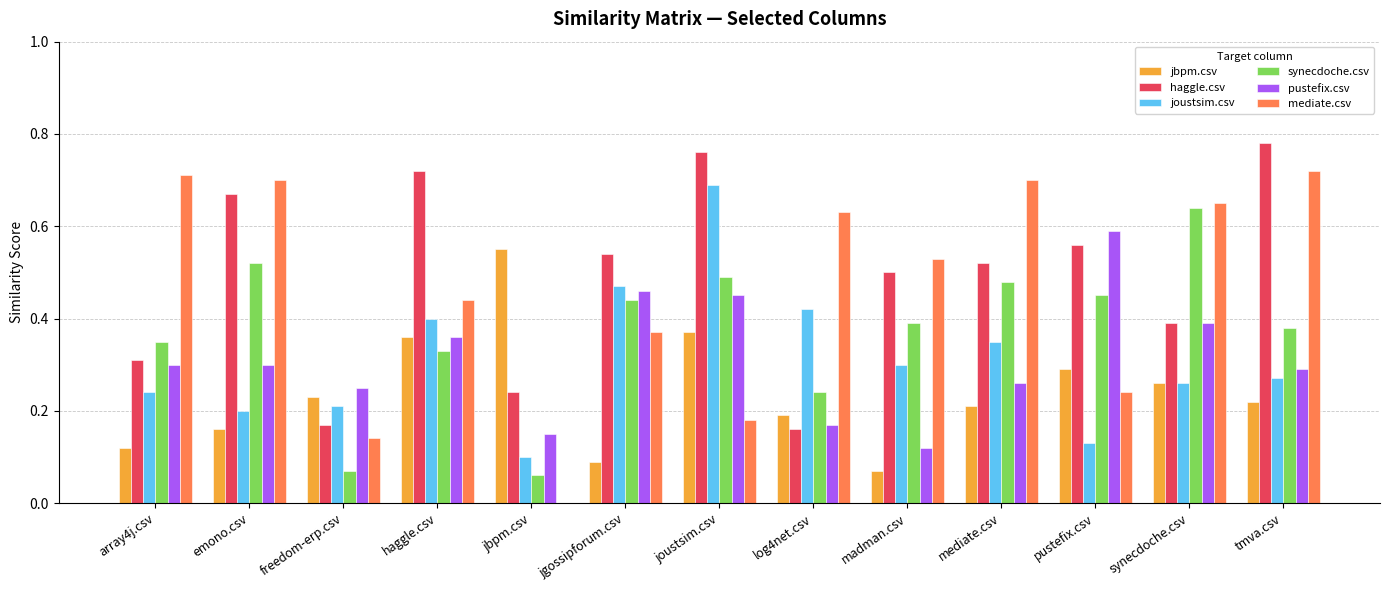

Is the value of joustsim.csv at pustefix.csv greater than the value of jbpm.csv at synecdoche.csv?

No